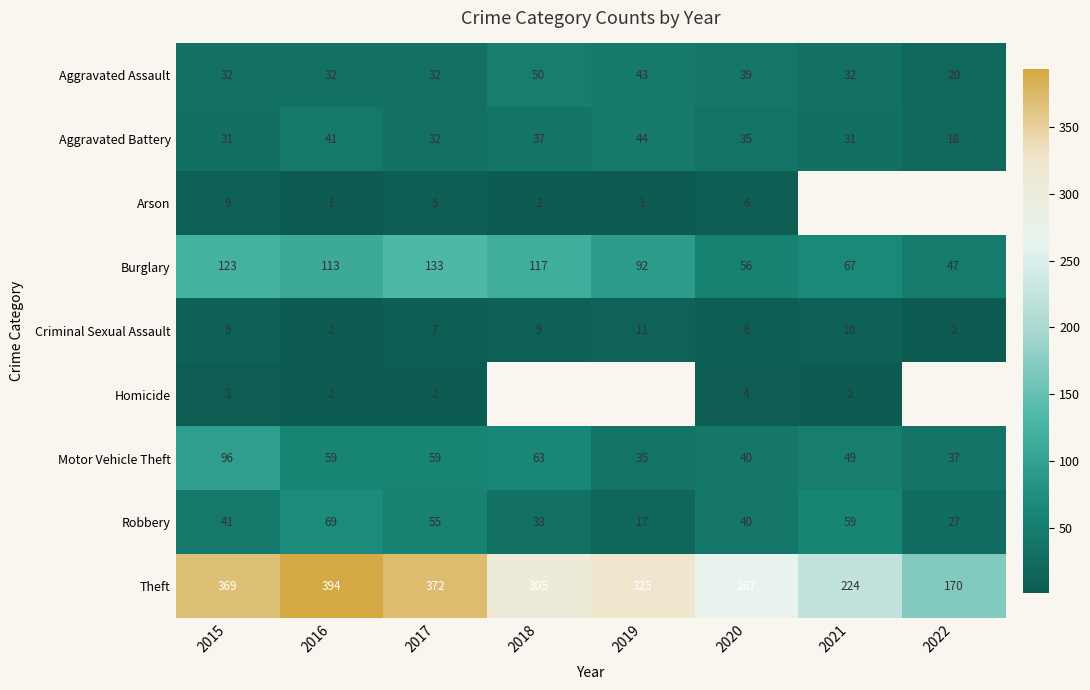

At which category is the sum across all series the highest?

2015